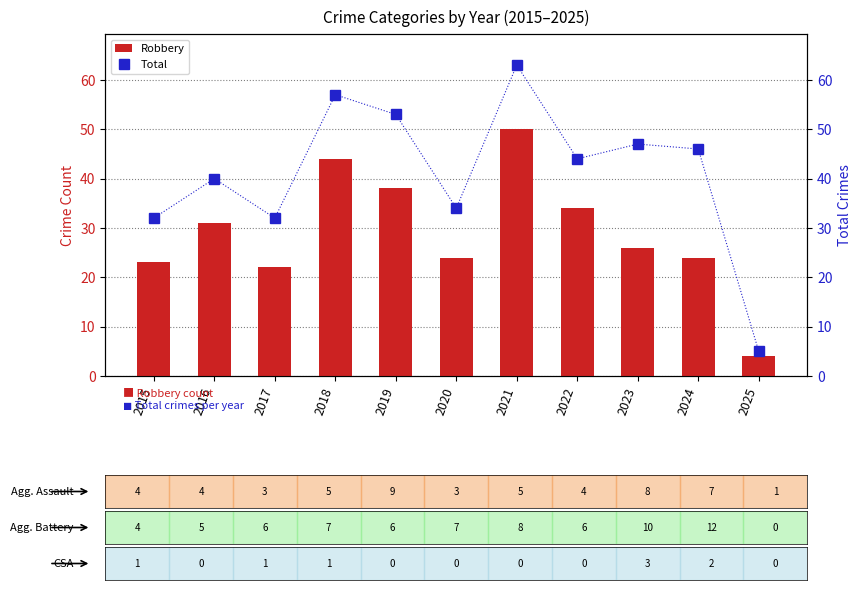

What is the average value of the Total series?

41